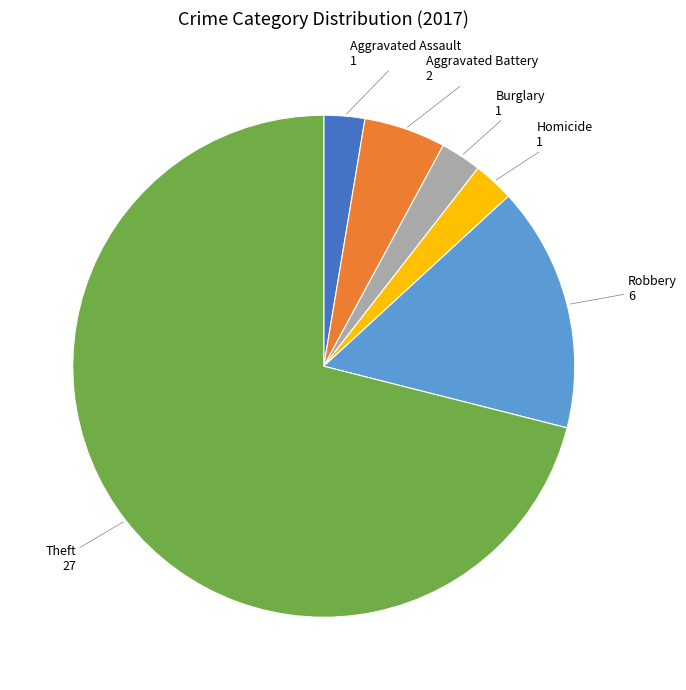

Does any single category account for the majority?

Yes